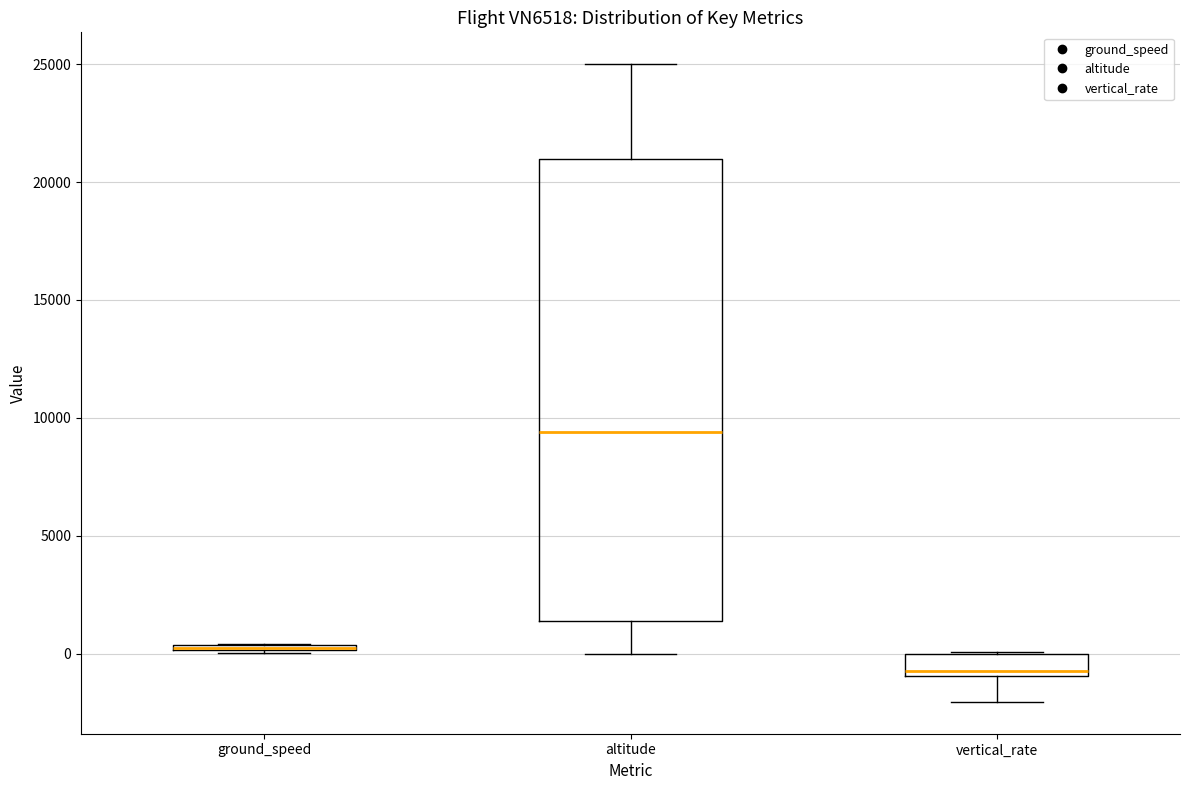

Where is the upper edge of the box for altitude on the y-axis? The values are not printed on the chart, so give them approximately, as read against the axis.

21000